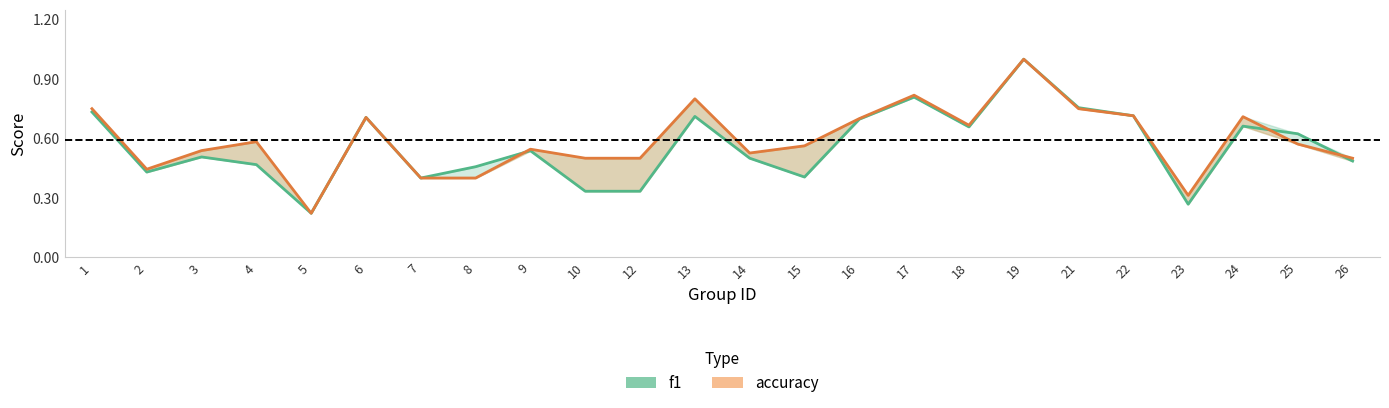

How many times do f1 and accuracy cross each other?

3